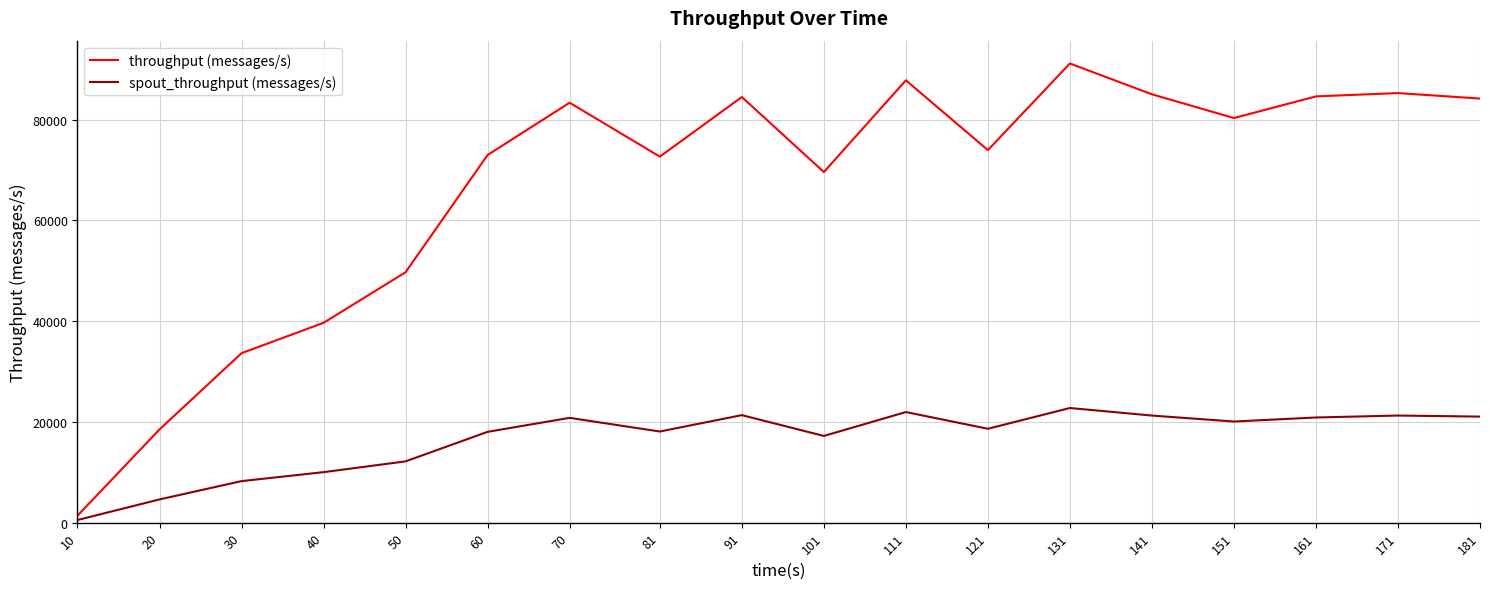

Where is the first local minimum for throughput (messages/s)?

81